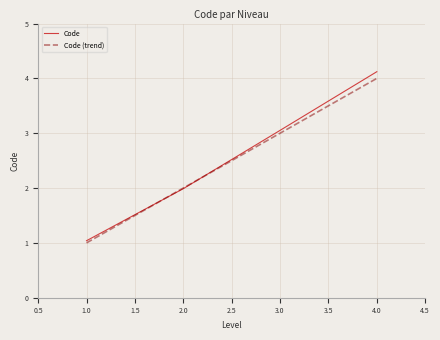

At which category is the sum across all series the highest?

4.0